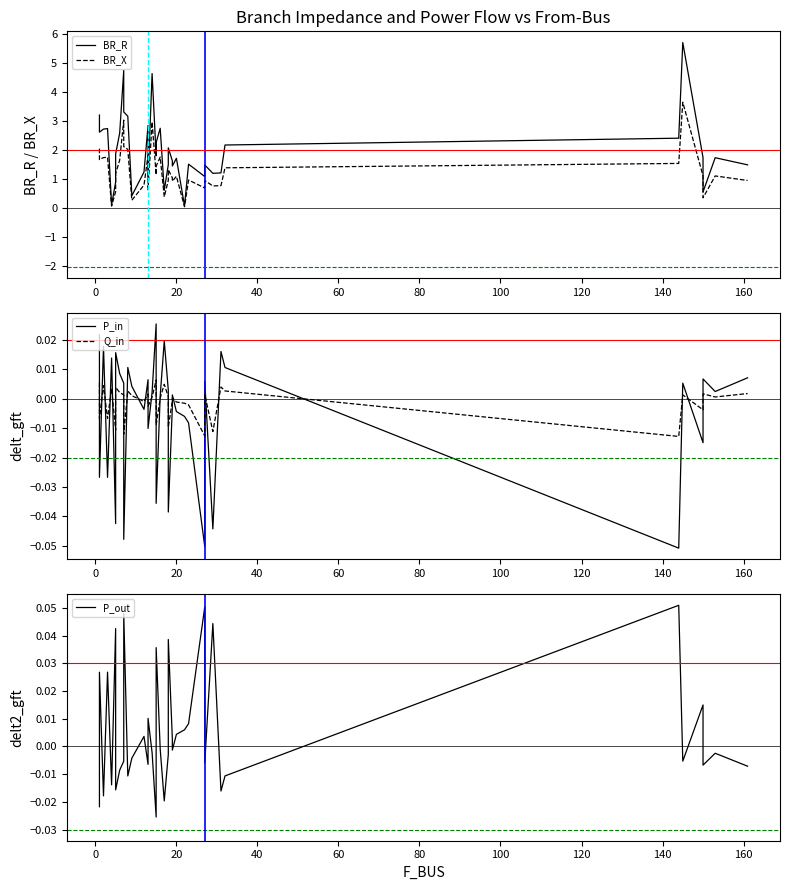

Is it true that BR_X equals 0.4 at 11?

False